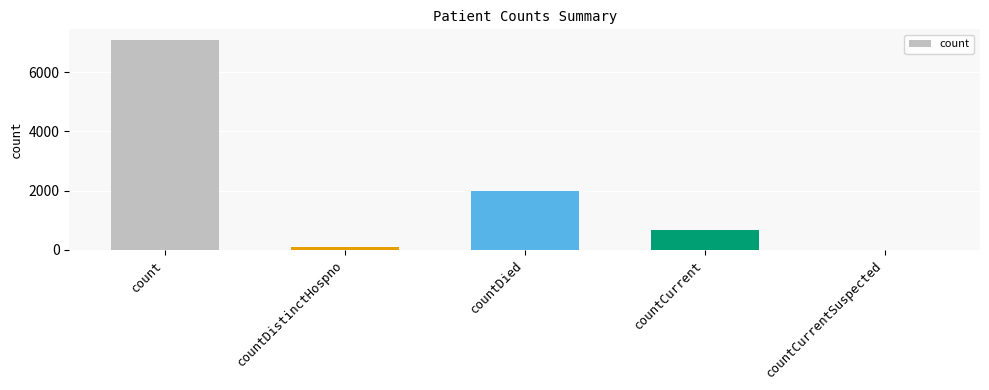

Which category has the highest value across all series?

count